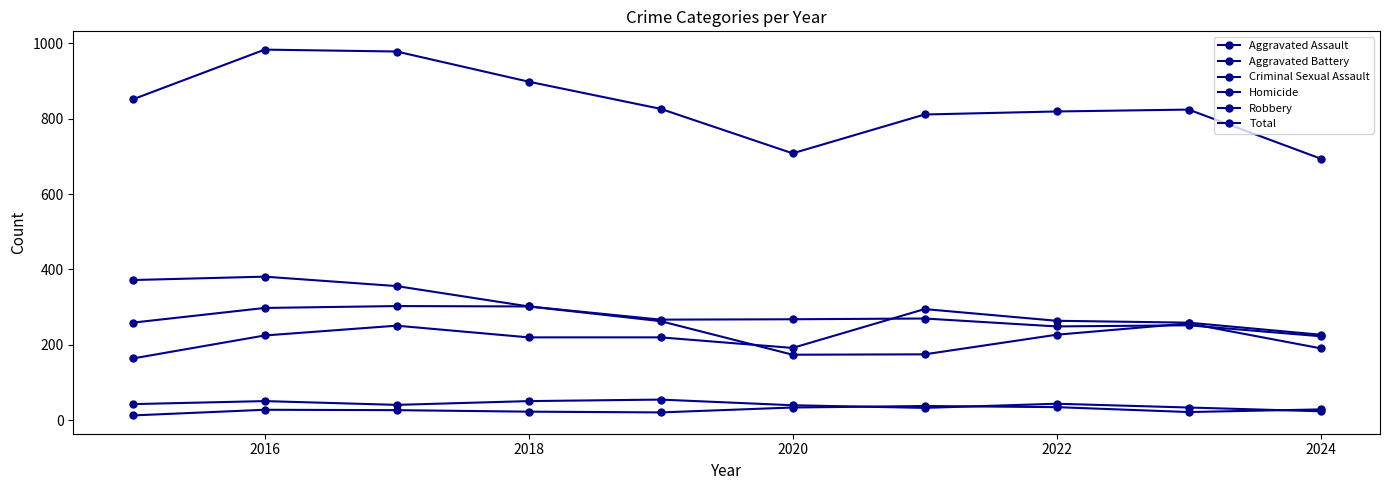

Count the number of categories in the chart.

10